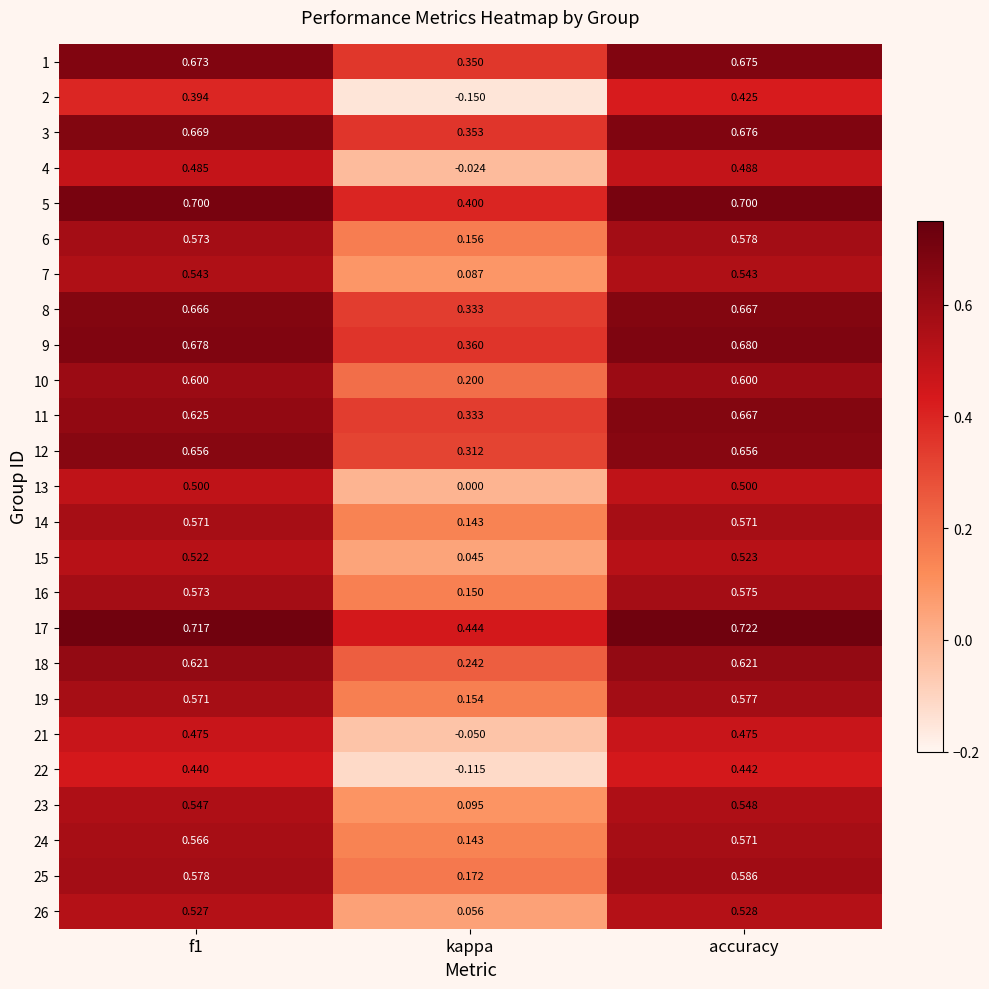

At which category is the sum across all series the highest?

accuracy